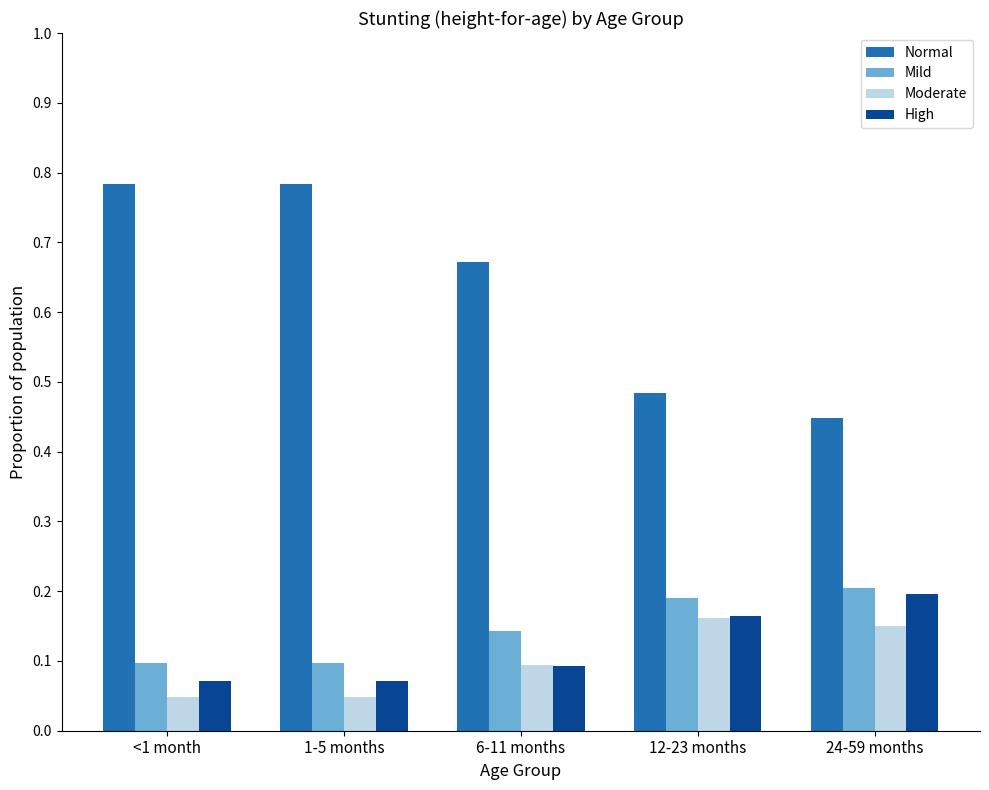

At which label is Normal closest to 0?

24-59 months